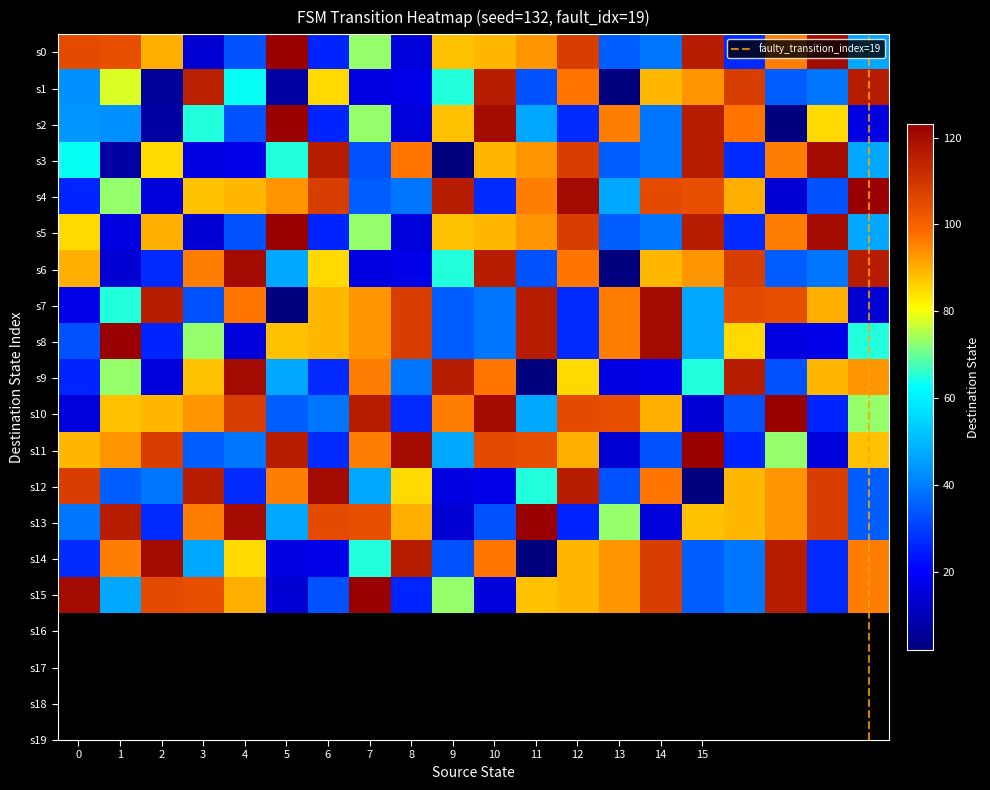

Which category has the highest value across all series?

5